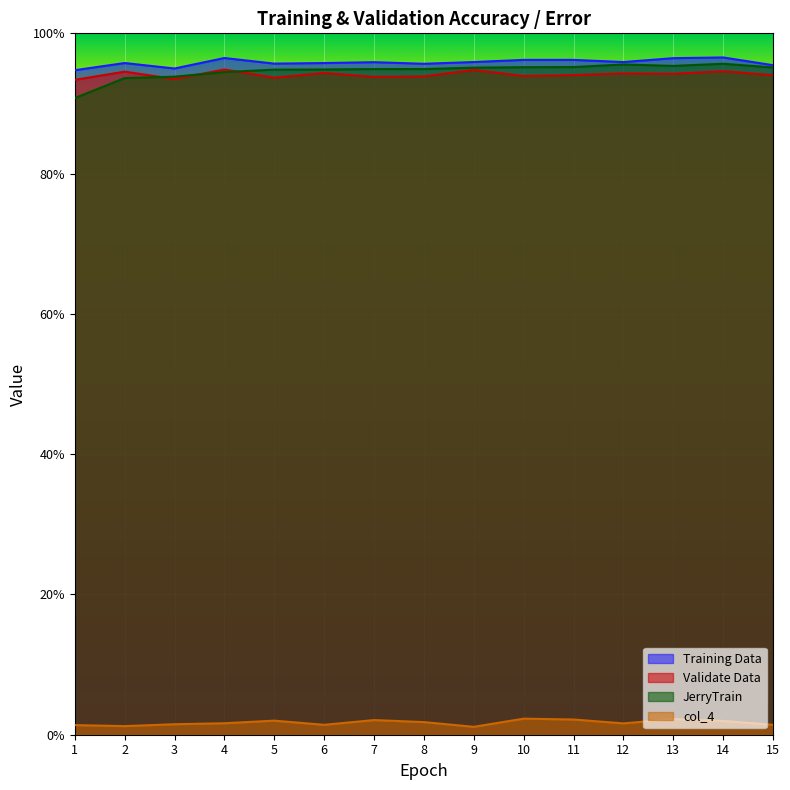

How many times do JerryTrain and Validate Data cross each other?

3